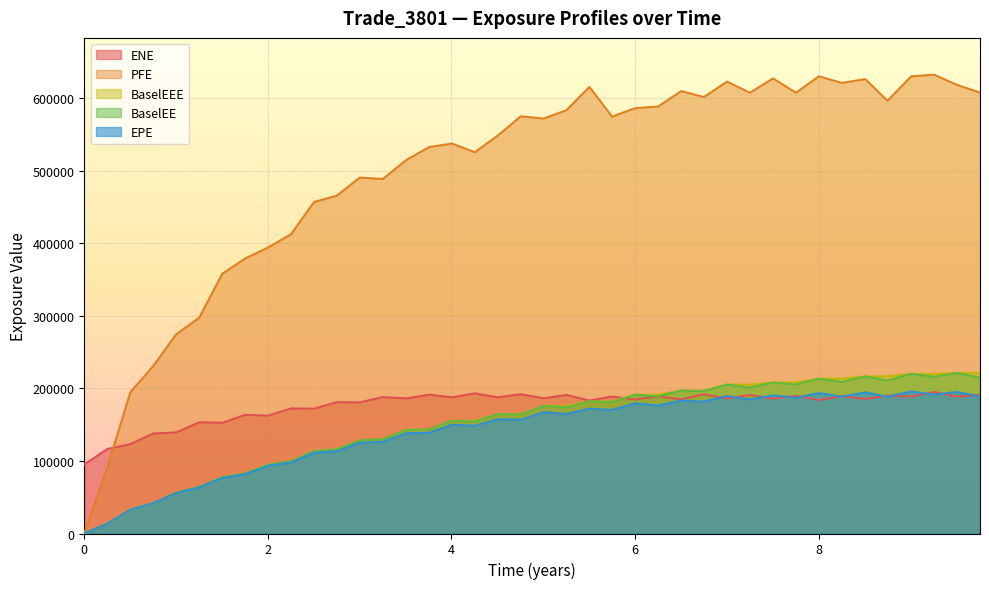

In EPE, how many points are lower than both neighbors (excluding endpoints)?

11